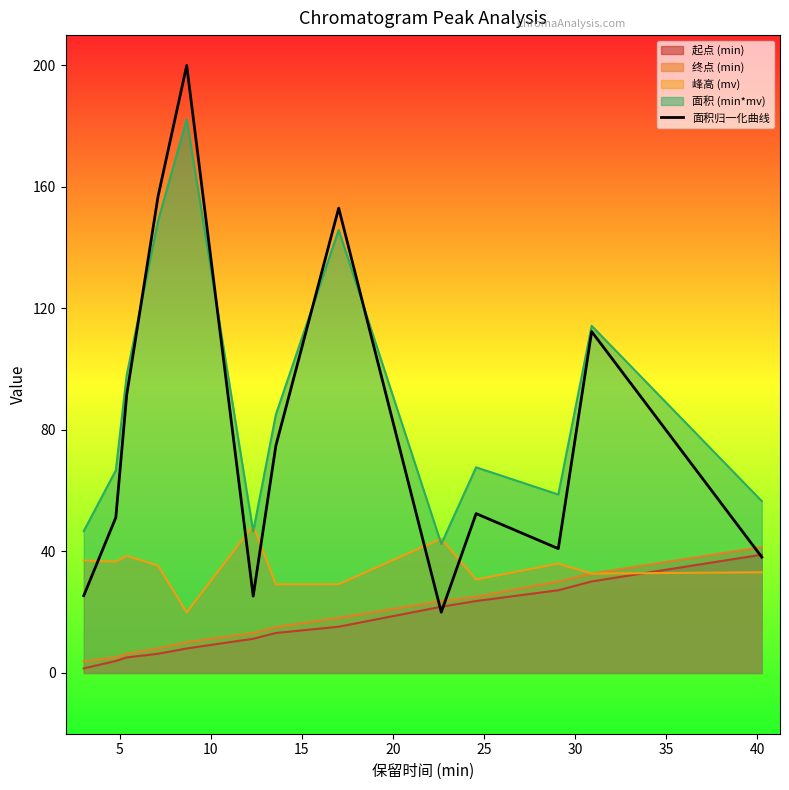

How many data points are less than 52?

6